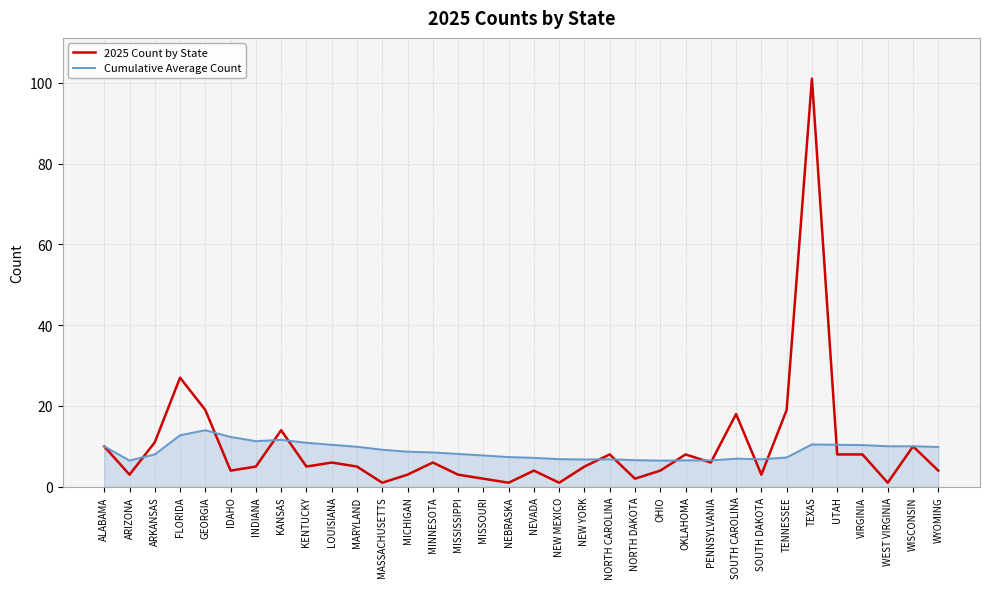

Rank the series by their maximum value, from lowest to highest.

Cumulative Average Count, 2025 Count by State